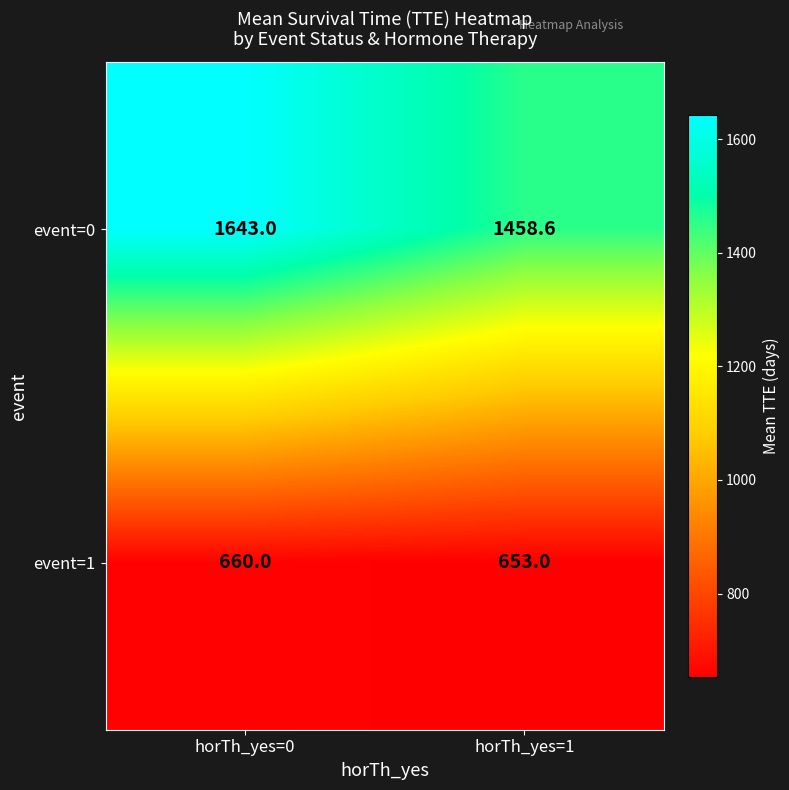

What is the sum of the event=0 values at horTh_yes=0 and horTh_yes=1?

3101.6